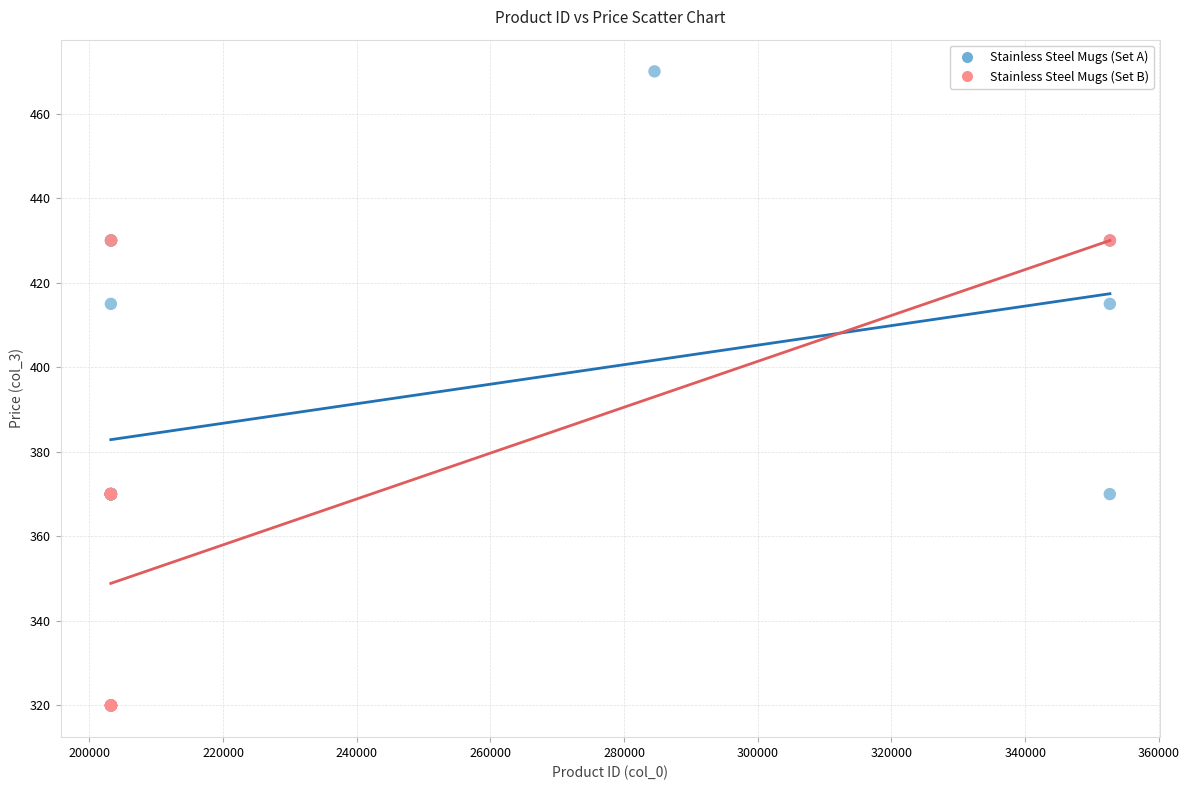

Which series has the largest Y range (max minus min)?

Stainless Steel Mugs (Set A)